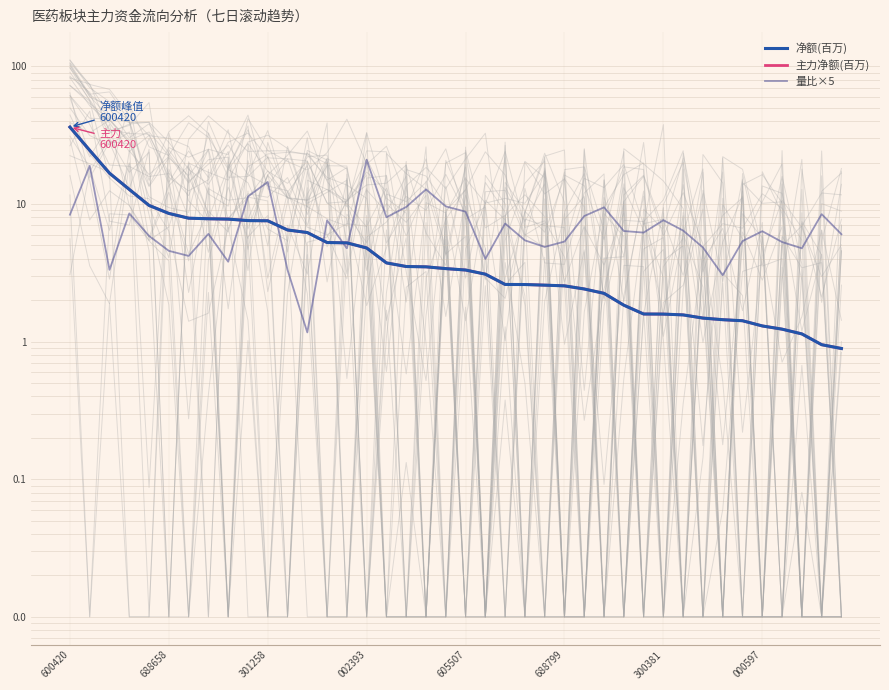

Where is 量比×5 nearest to the value 11?

9